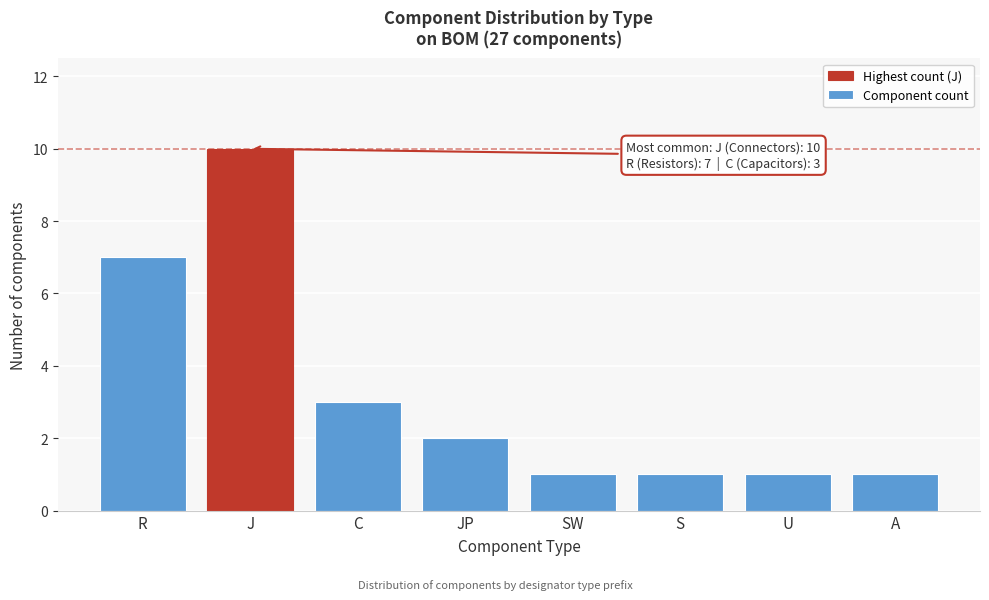

Reading left to right, transcribe all the data shown in this chart.

7	10	3	2	1	1	1	1